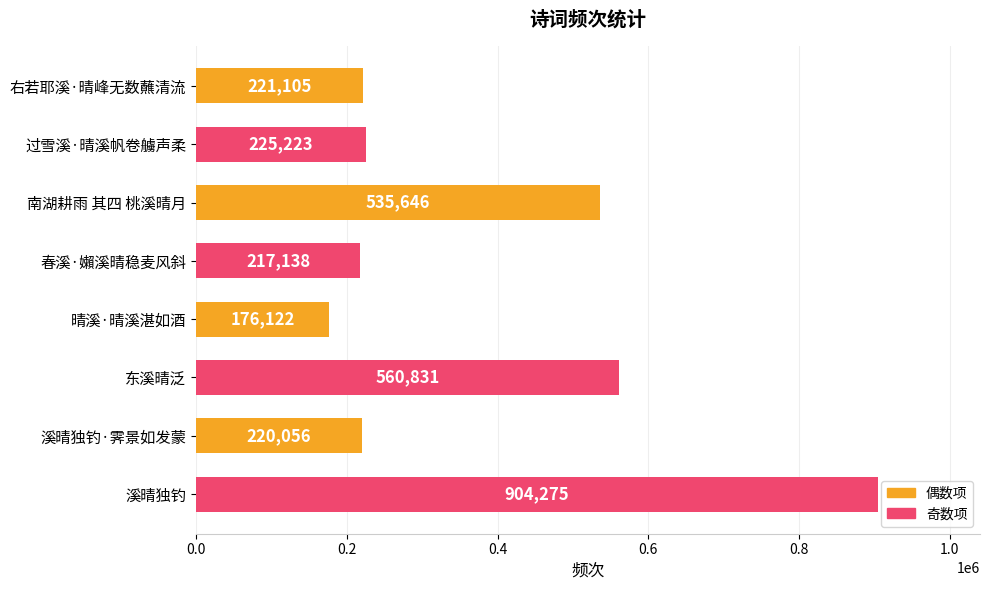

What is the difference between the maximum and minimum values?

728153